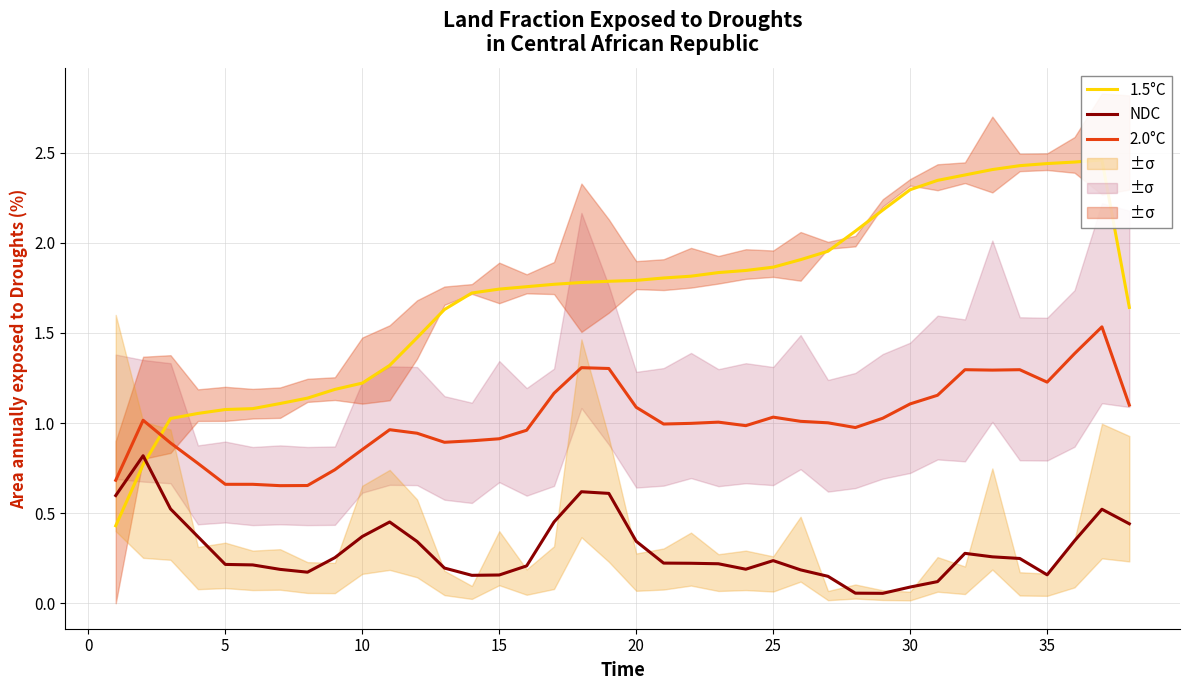

True or false: NDC and 2.0°C intersect in this chart.

False